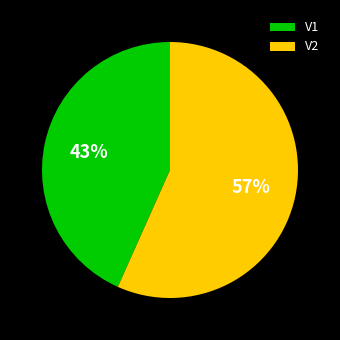

How many slices are in this pie chart?

2